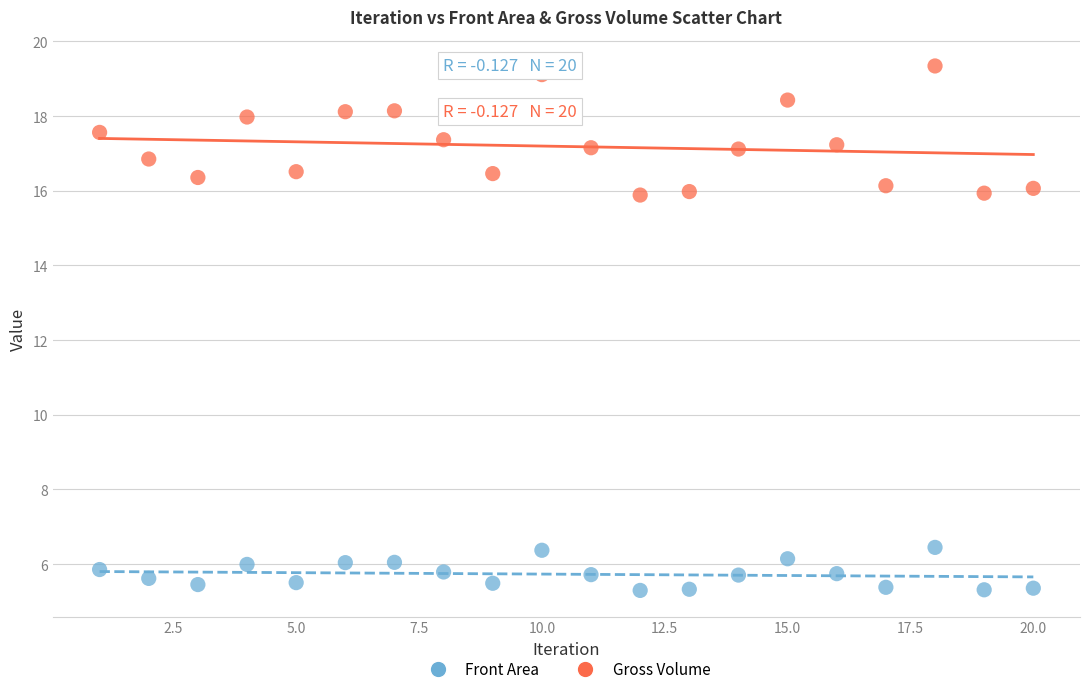

What are all the series names shown in the legend?

Front Area, Gross Volume